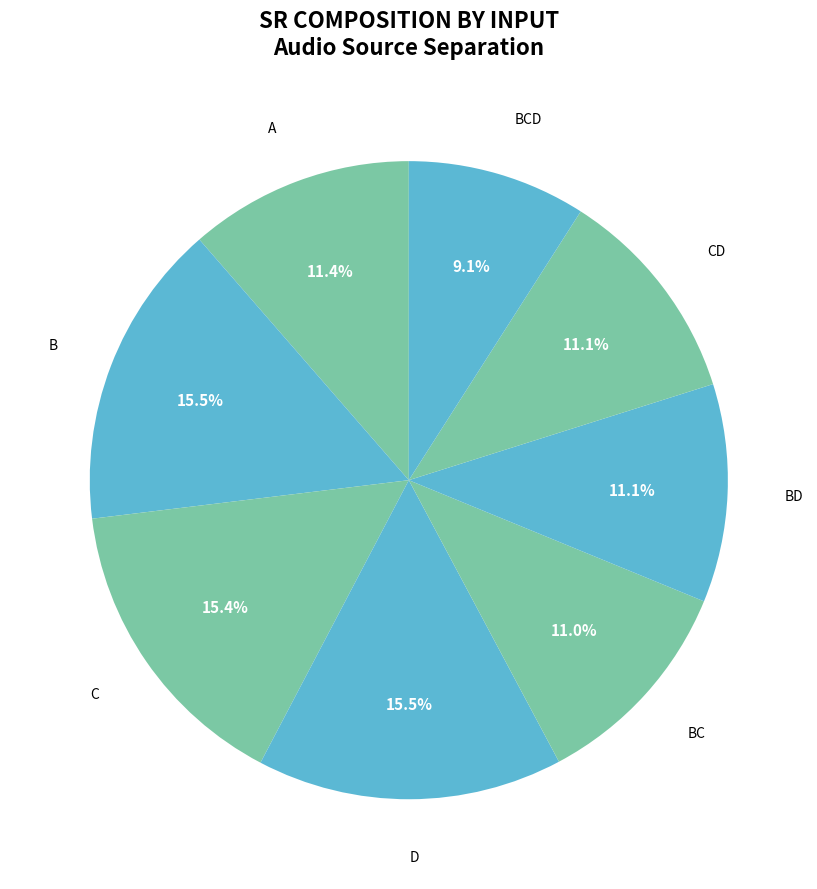

Between A and D, which is larger?

D